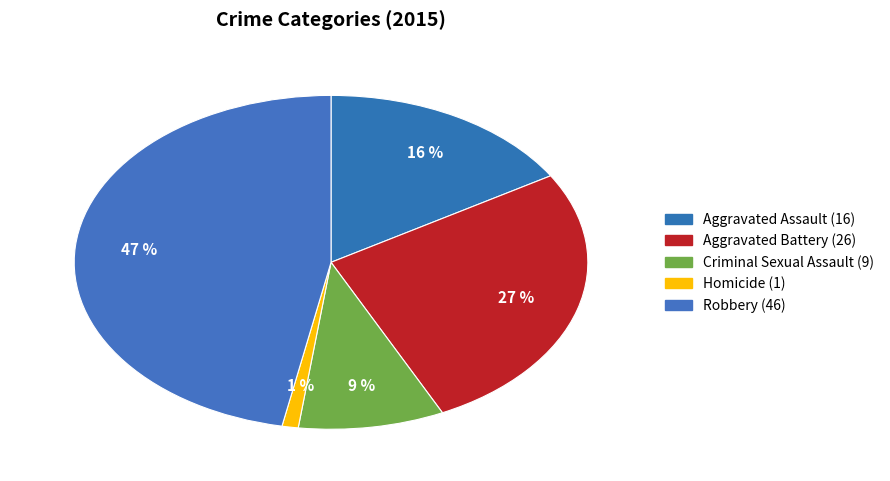

Count the number of slices in the pie.

5